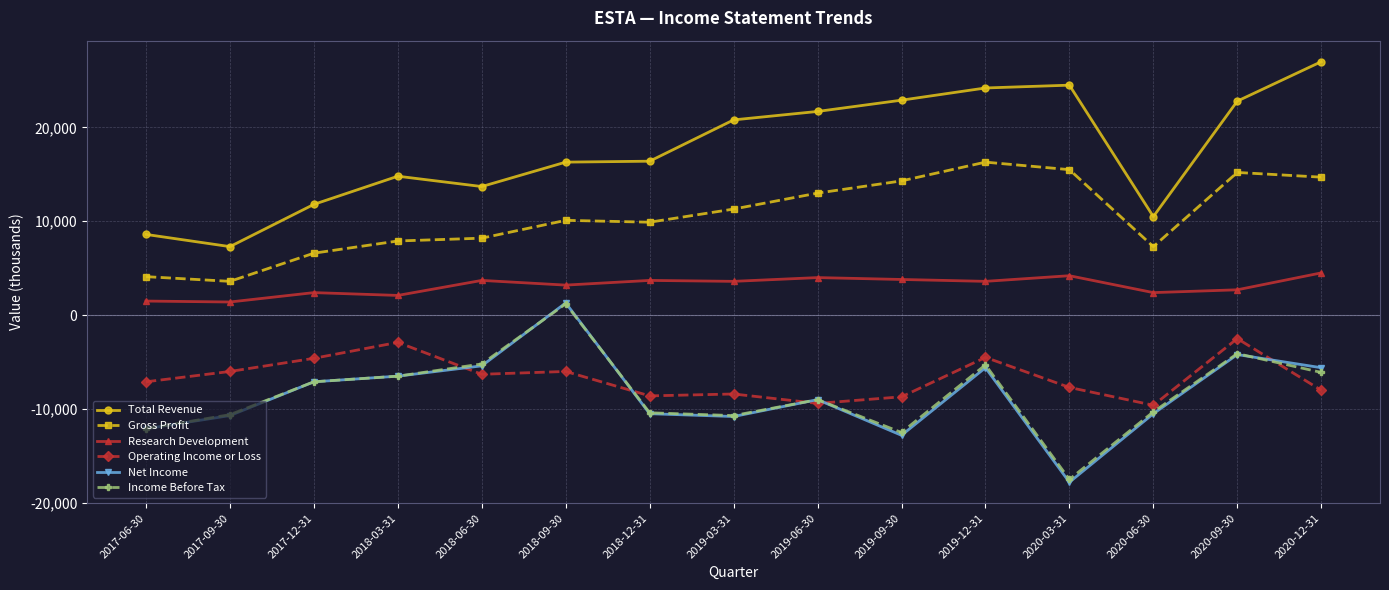

How many lines are shown in the chart?

6